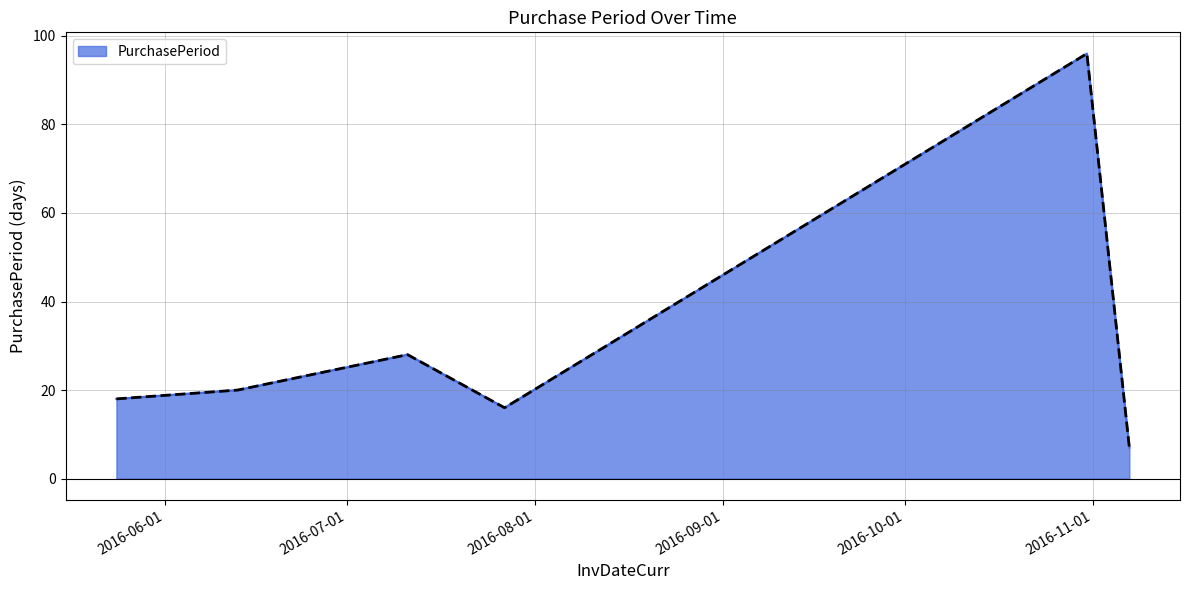

Reading left to right, list all the values displayed in this chart.

18	20	28	16	96	7